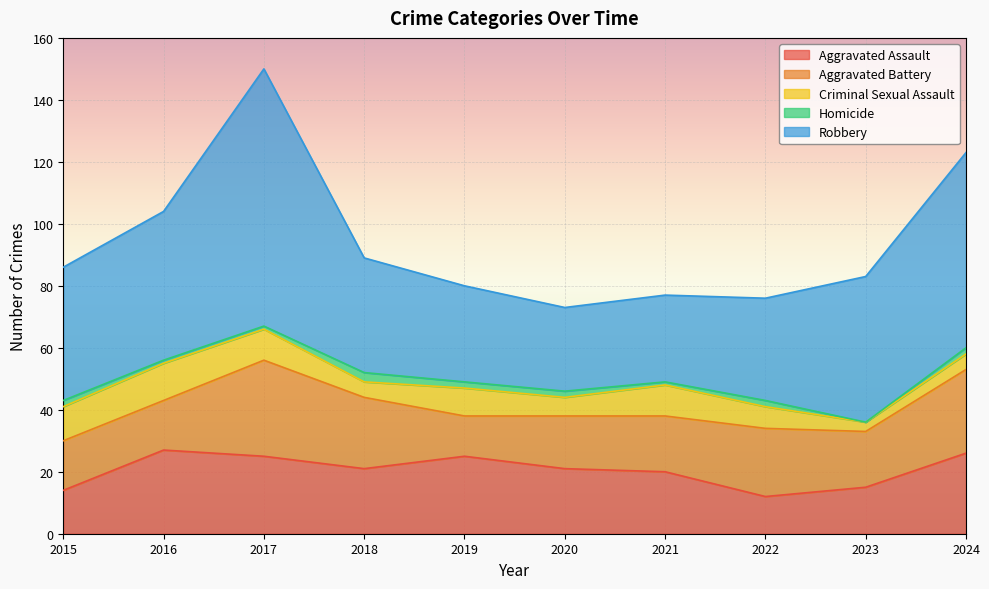

What is the value of the Aggravated Assault point at the 10th from the left?

26